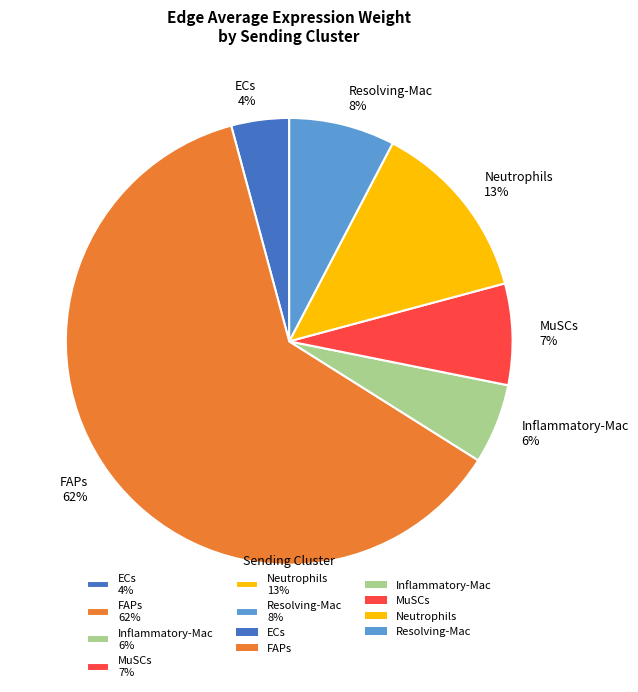

Is Inflammatory-Mac 6% the majority of the pie?

No